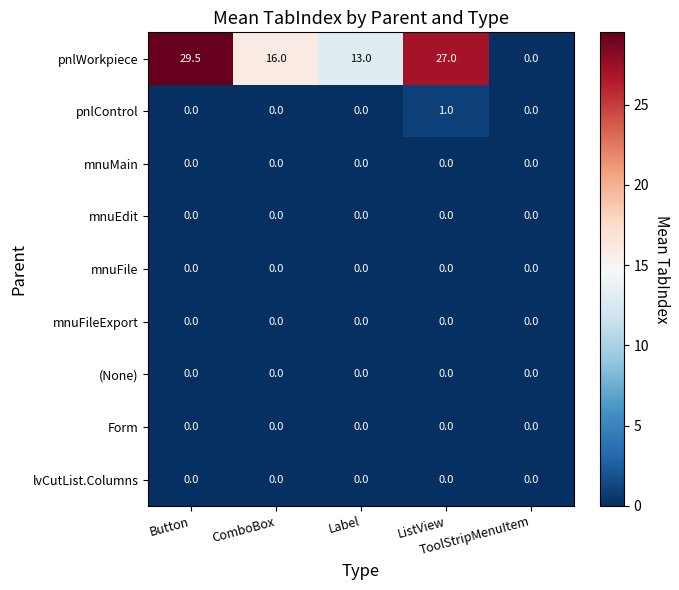

Which series has the widest spread of values?

pnlWorkpiece